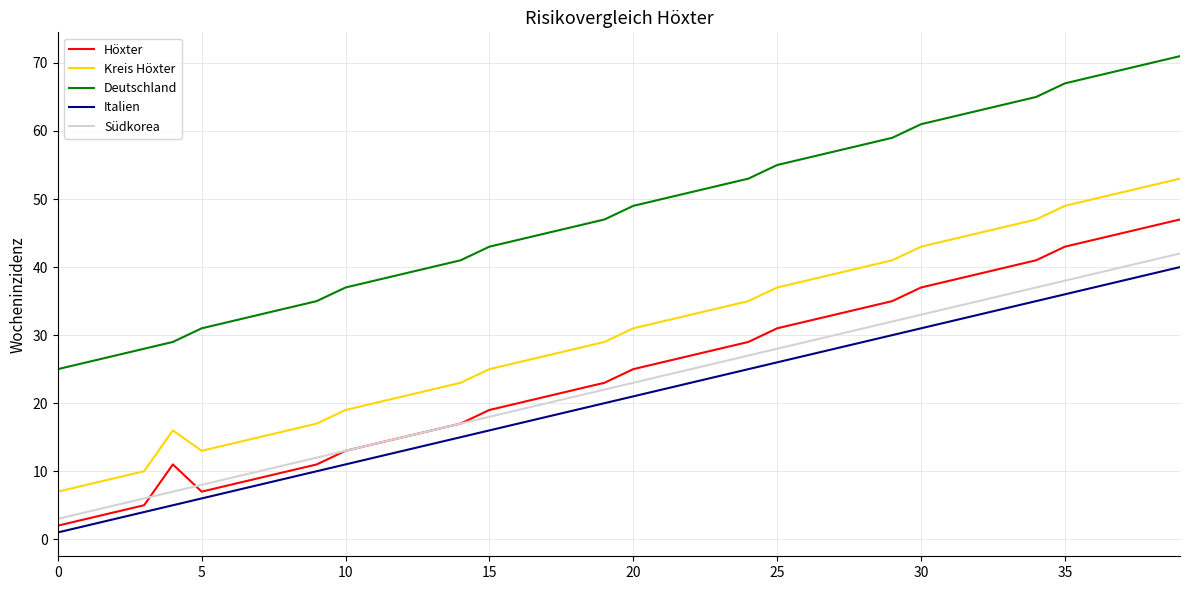

What is the maximum value shown in the chart?

71